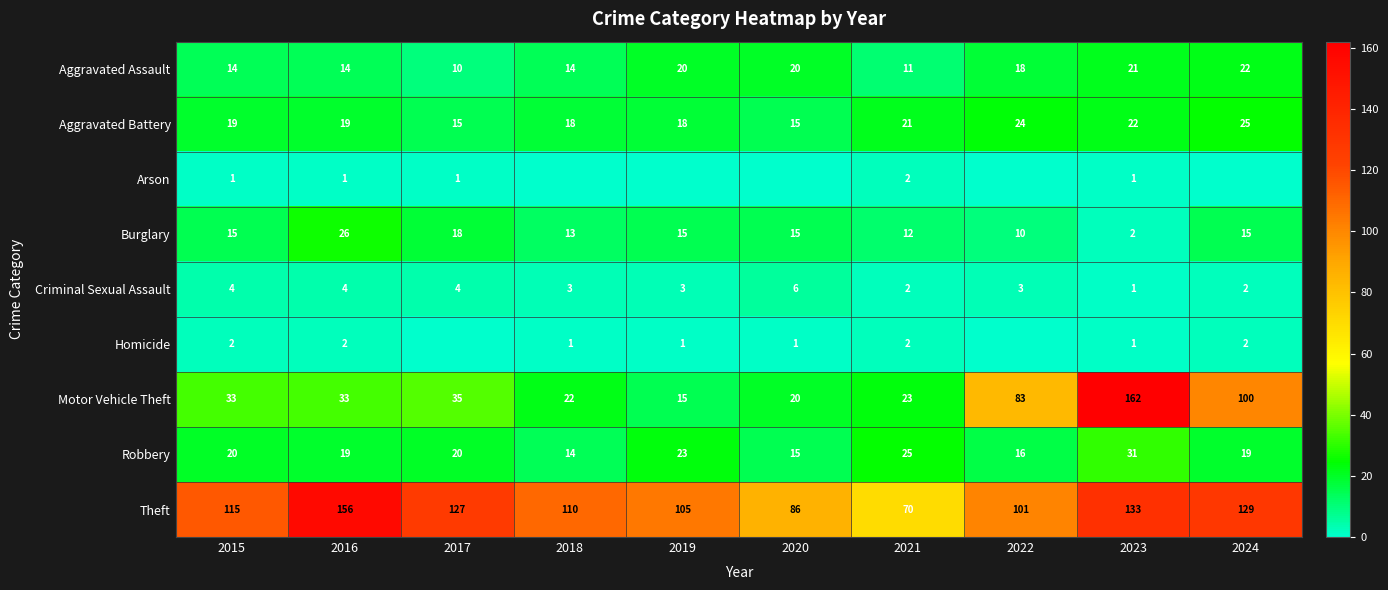

What is the difference between the second highest and second lowest values in the Theft series?

47